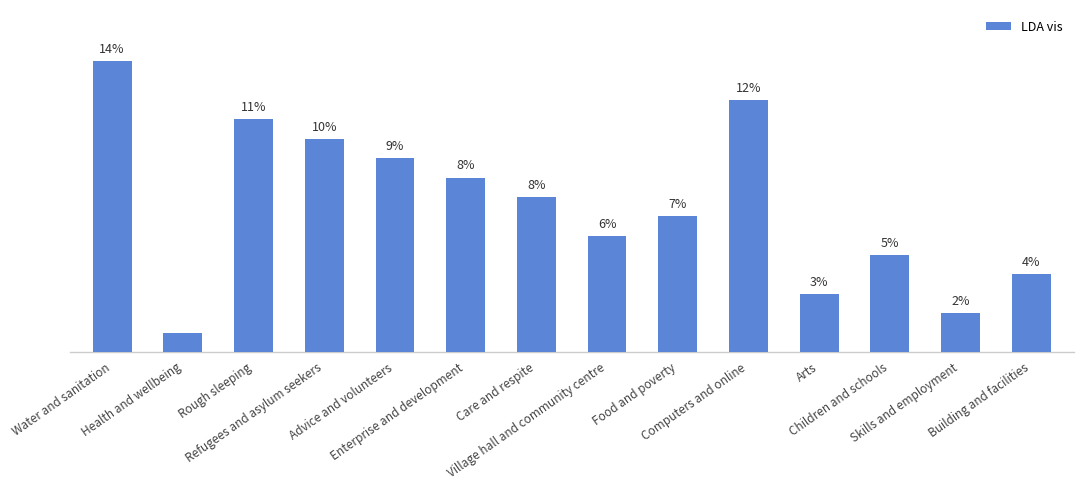

What value does the data have at Food and poverty?

6.6